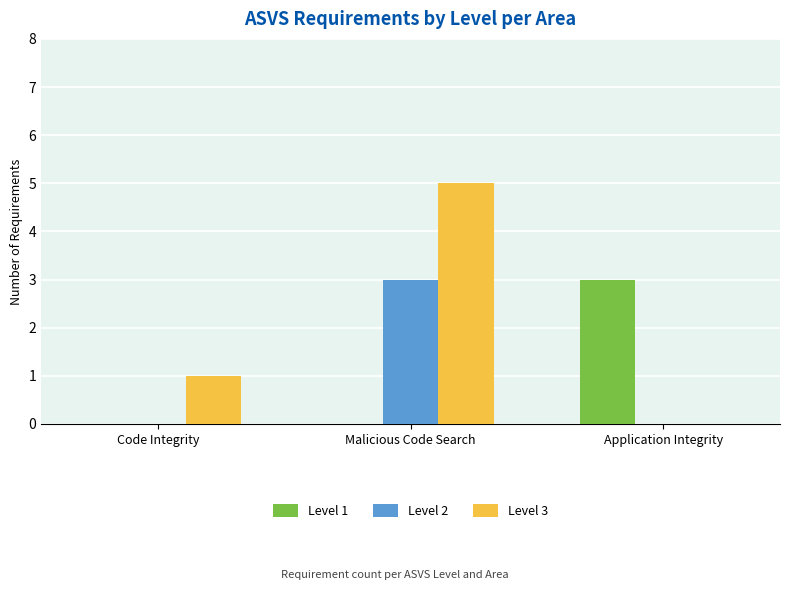

What is the difference between the Level 2 values at Code Integrity and Malicious Code Search?

3